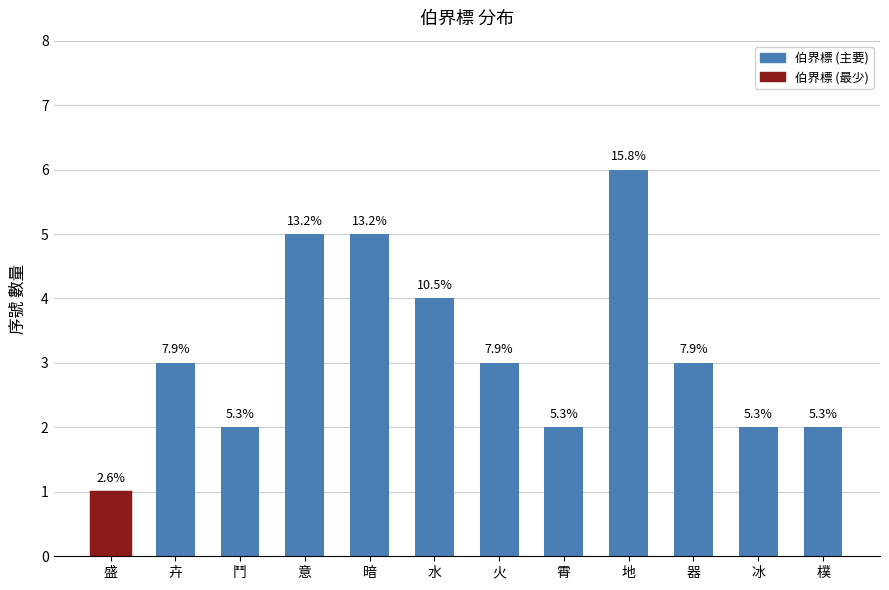

Where does the data first go above 3?

意